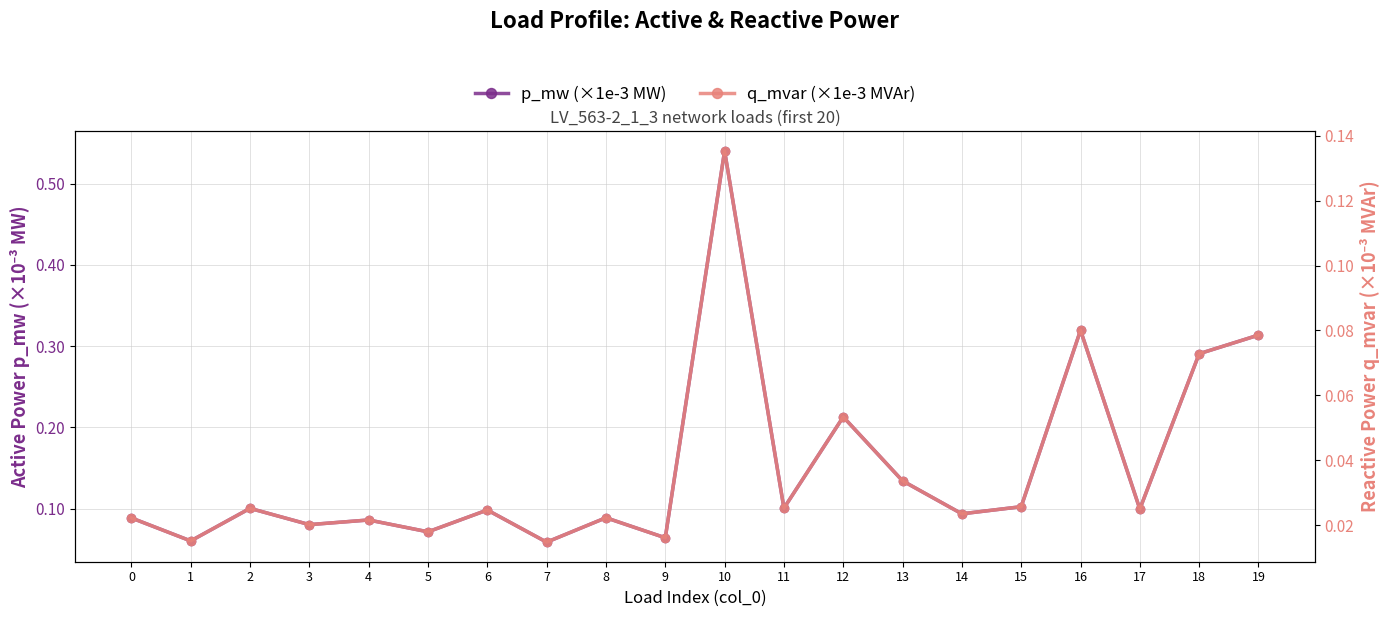

True or false: q_mvar (×1e-3 MVAr) and p_mw (×1e-3 MW) intersect in this chart.

False